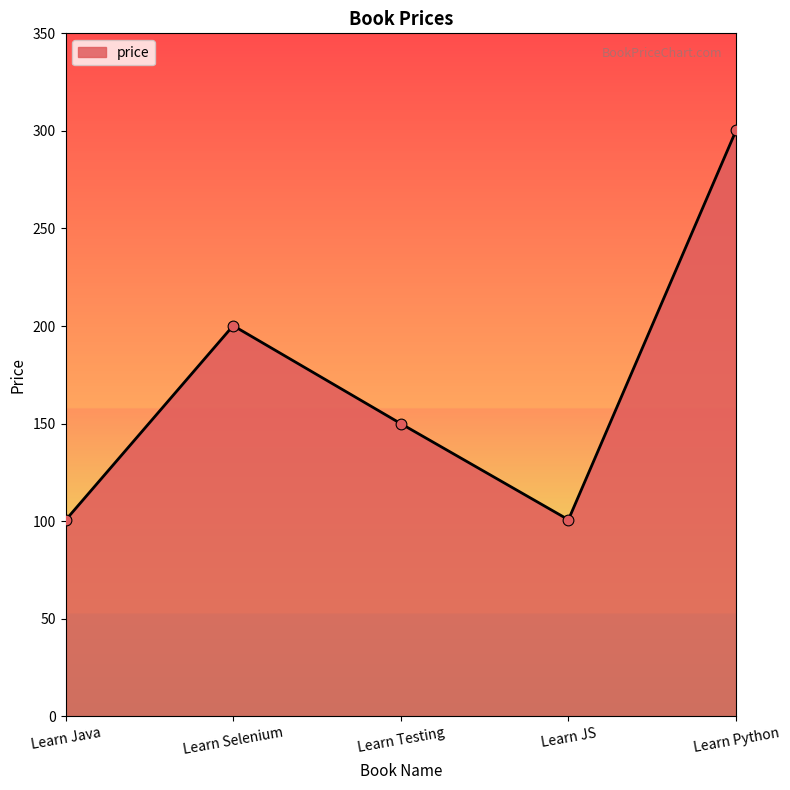

What is the change in value from Learn Java to Learn Testing?

+49.5